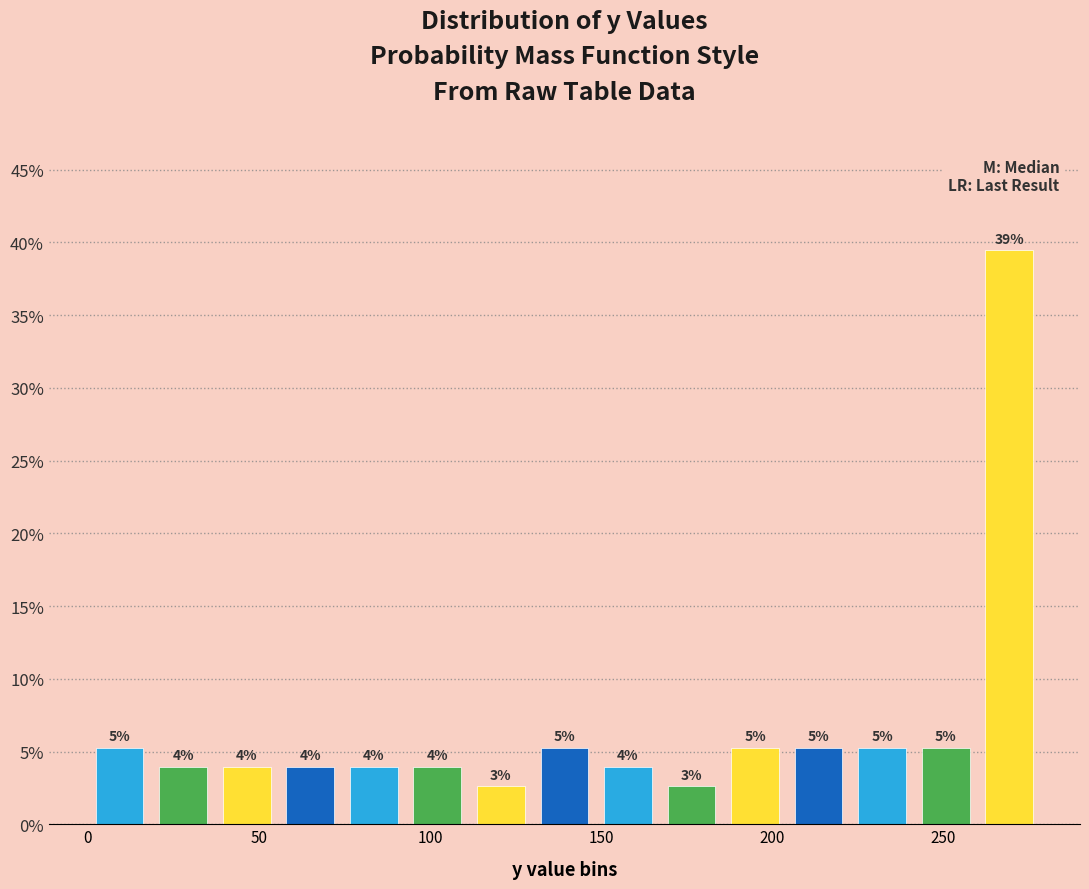

Read against the x-axis, roughly where is the centre of the tallest bar?

270